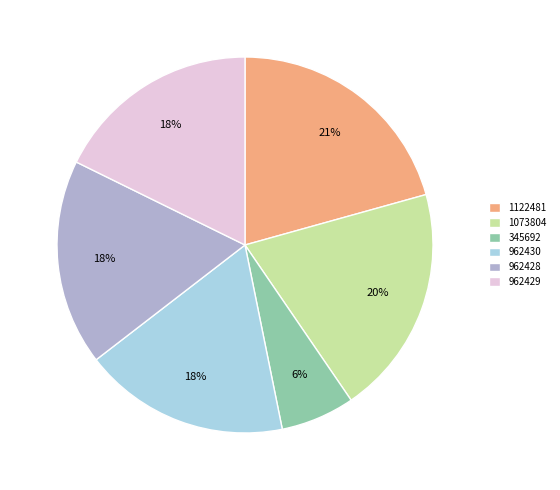

Which has a higher value, 1122481 or 962428?

1122481